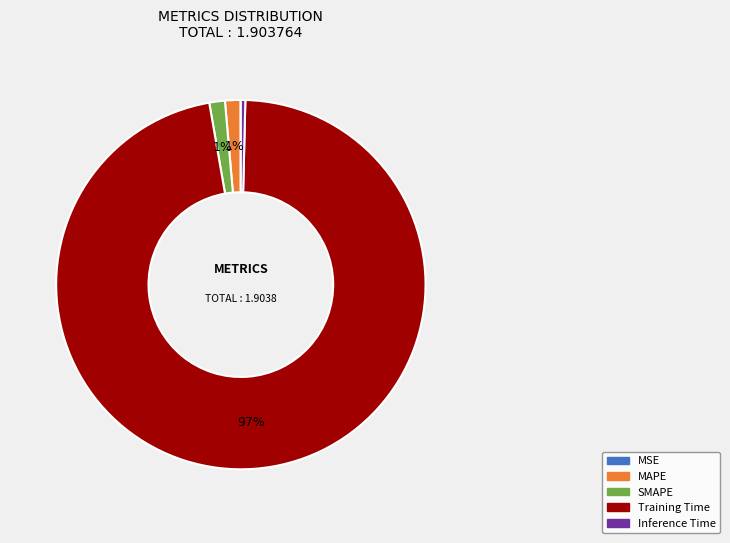

To the nearest percent, what is the difference between the Inference Time and SMAPE slice percentages?

1%